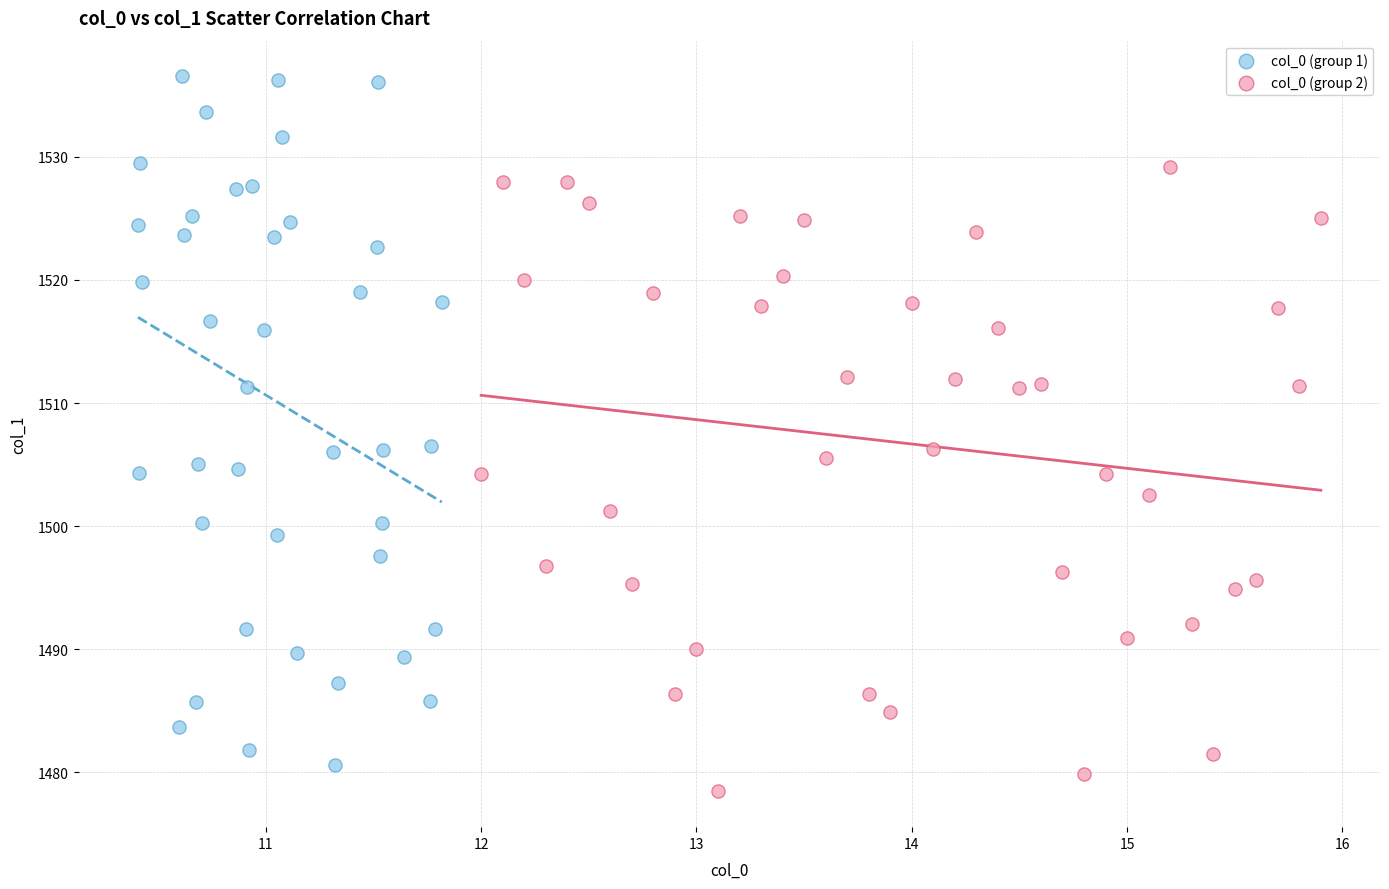

What are all the series names shown in the legend?

col_0 (group 1), col_0 (group 2)